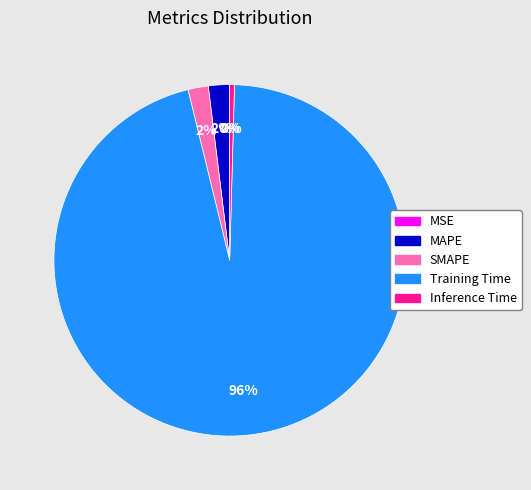

Does any single category account for the majority?

Yes